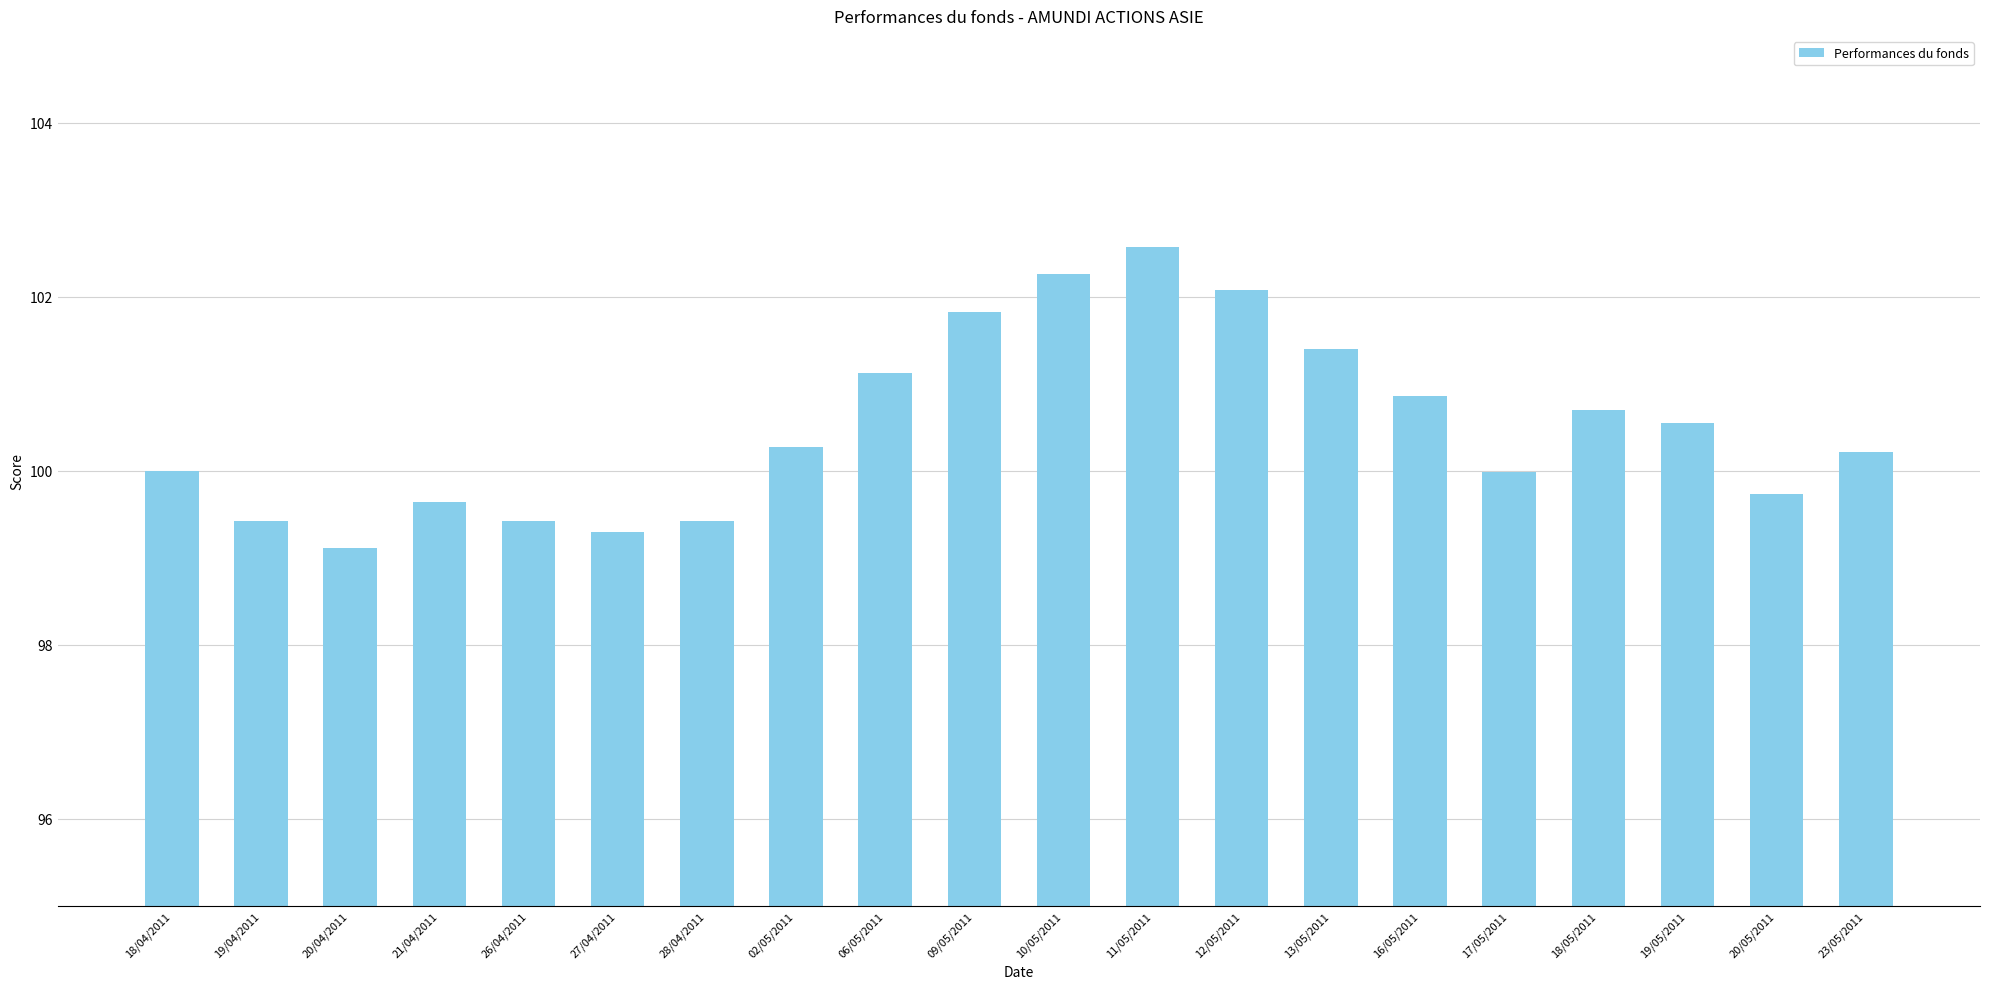

What position from the left is 10/05/2011?

11